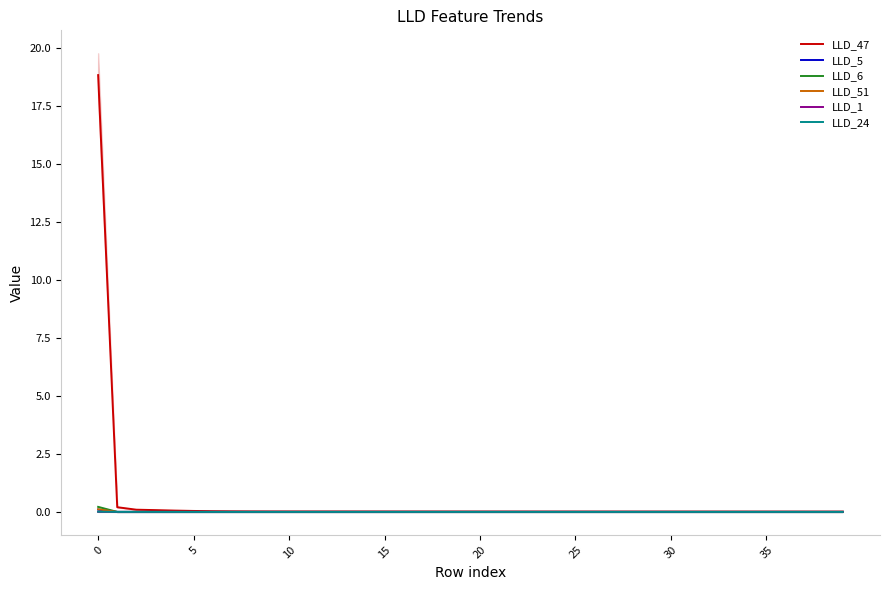

What is the highest value of the LLD_6 series?

0.2